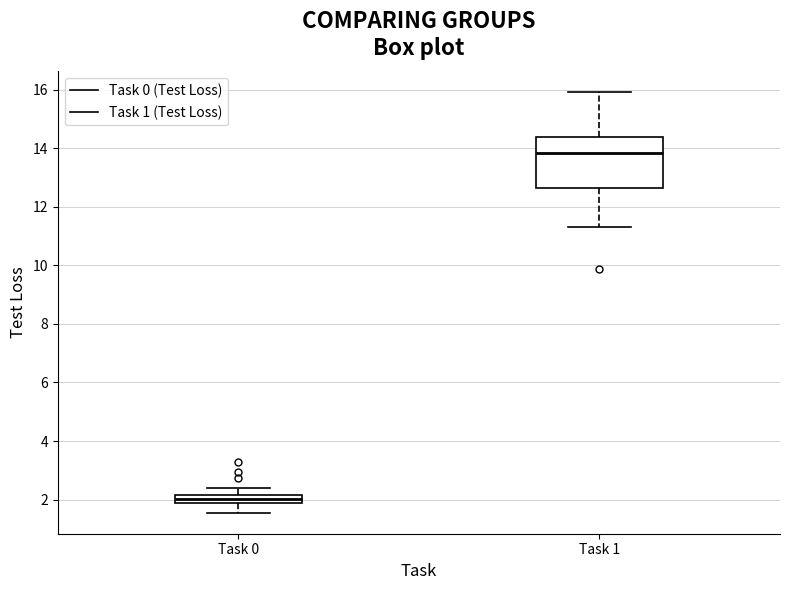

Where is the lower edge of the box for Task 1 on the y-axis? The values are not printed on the chart, so give them approximately, as read against the axis.

12.6